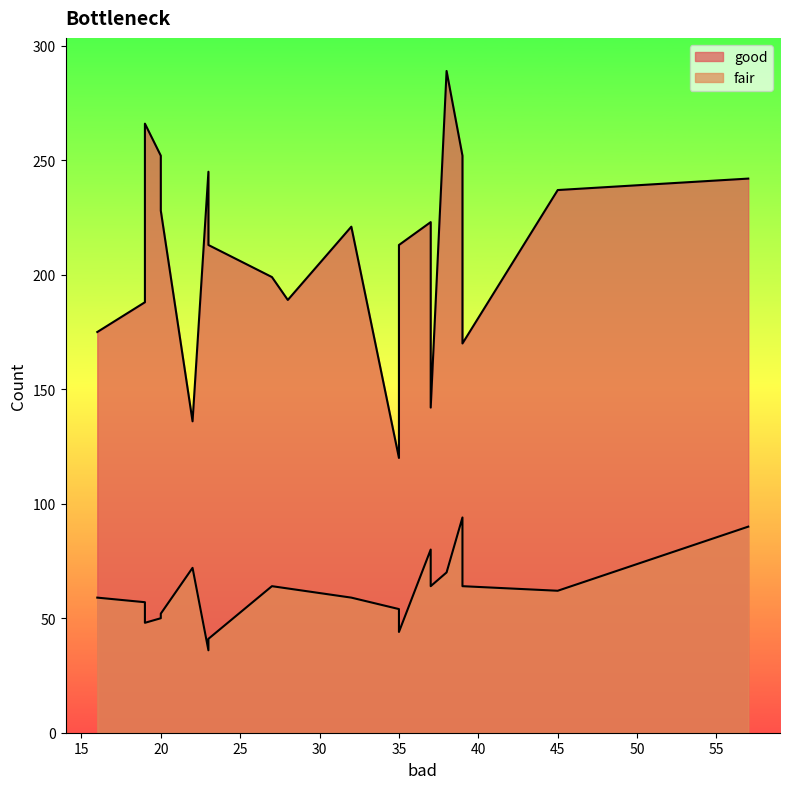

What is the total value across all series at 19?

245